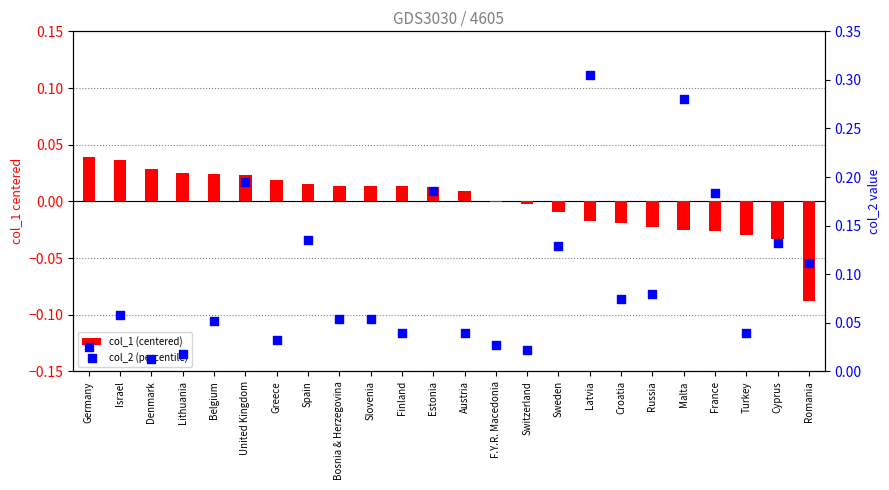

Which series reaches the maximum Y coordinate?

col_2 (percentile)